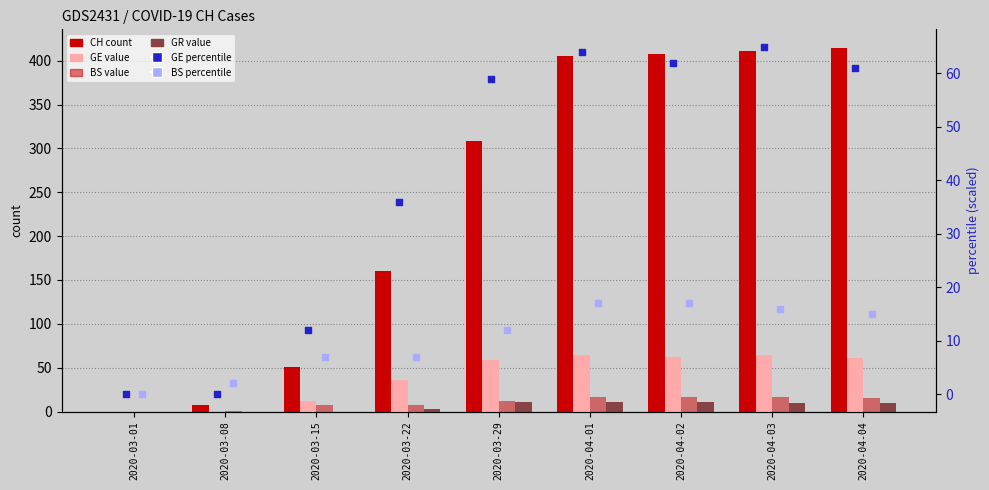

Which series reaches the maximum Y coordinate?

CH (count)